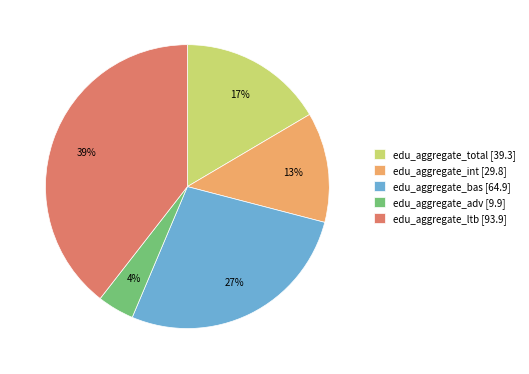

Does any single category account for the majority?

No